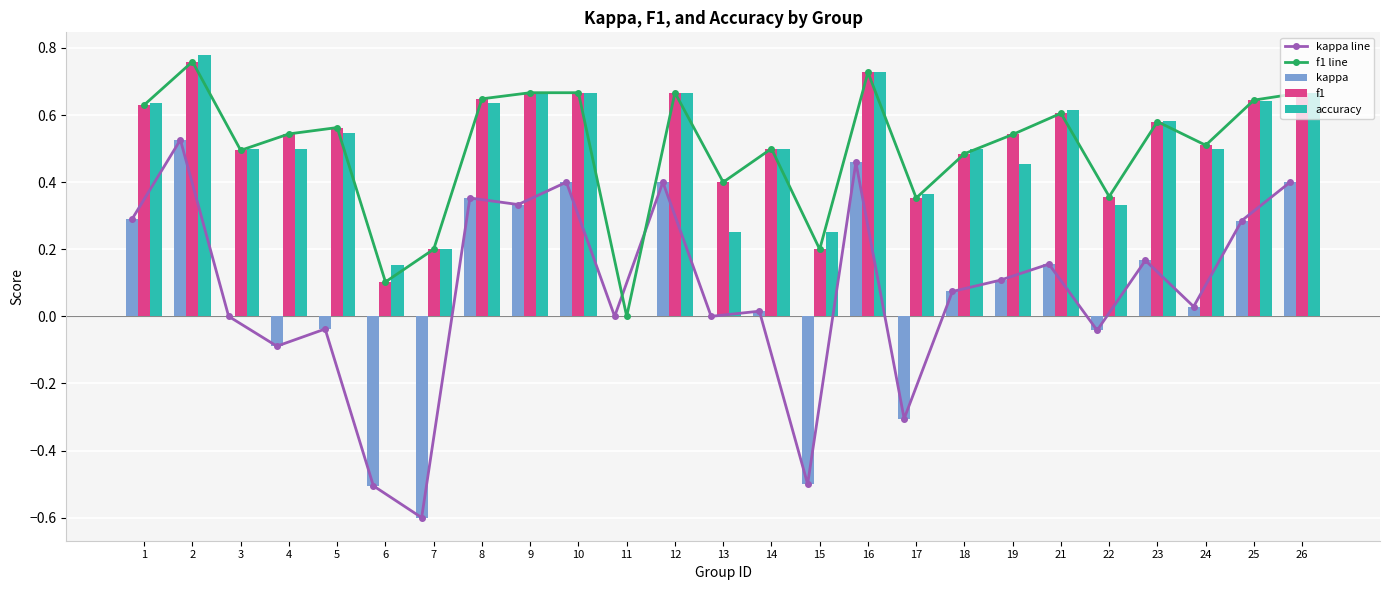

How many series are shown in this chart?

5